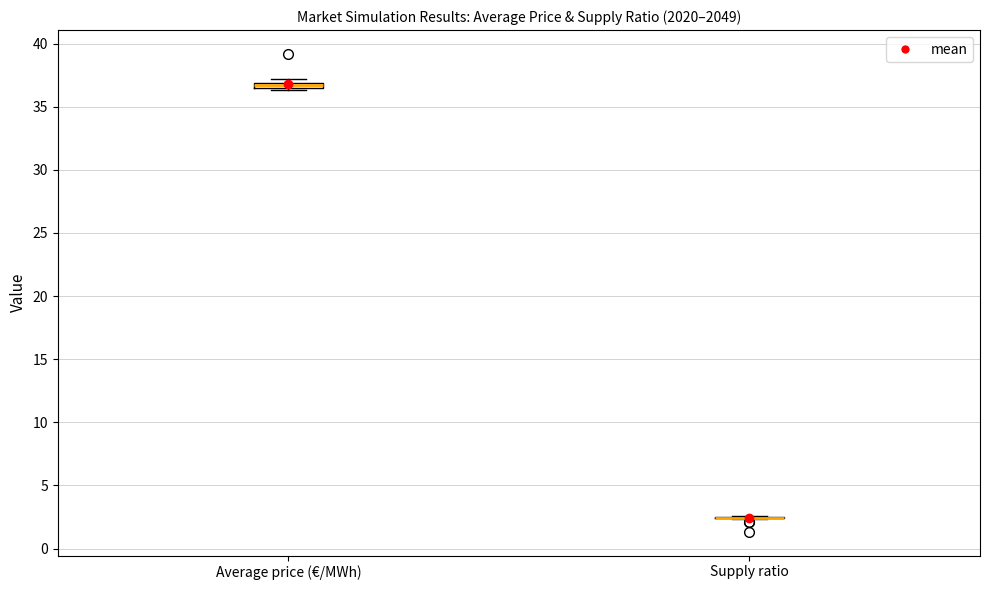

Where is the upper edge of the box for Average price (€/MWh) on the y-axis? The values are not printed on the chart, so give them approximately, as read against the axis.

37.0